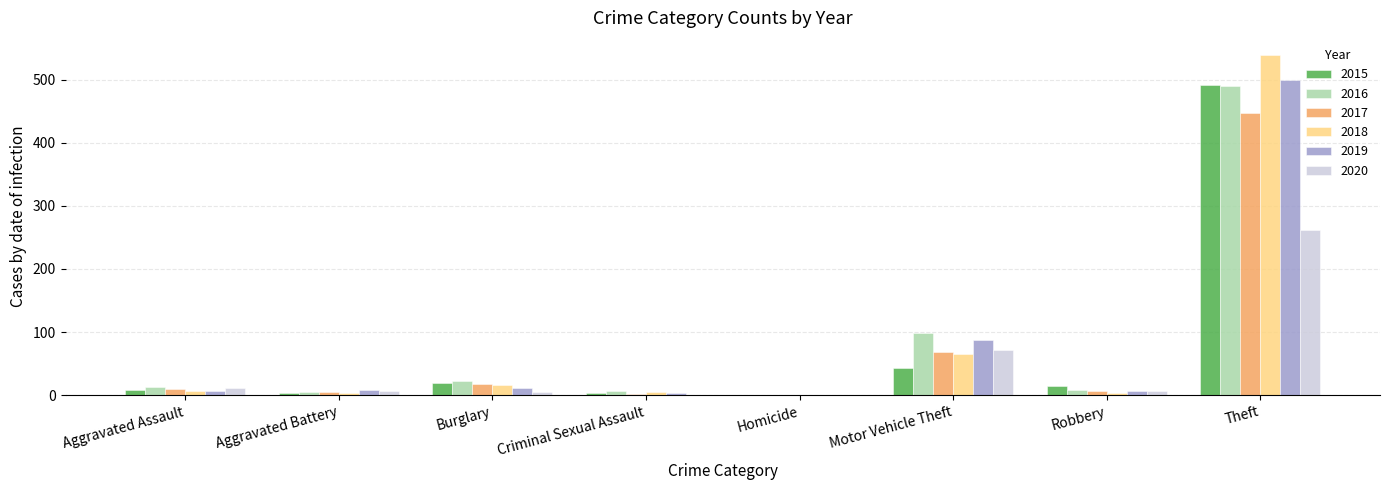

Is it true that 2020 equals 0 at Homicide?

True